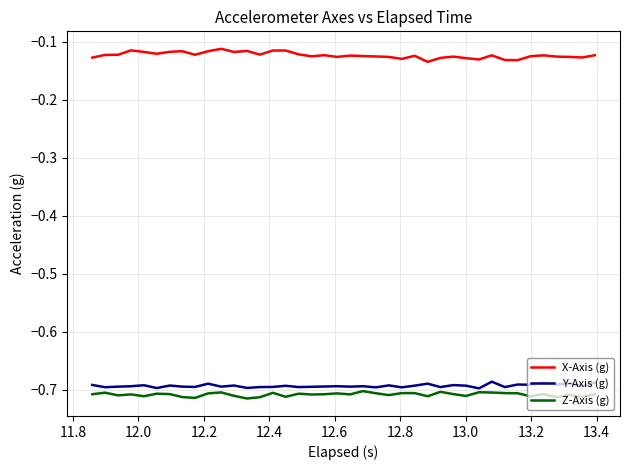

List the series in order of their peak value, highest first.

X-Axis (g), Y-Axis (g), Z-Axis (g)